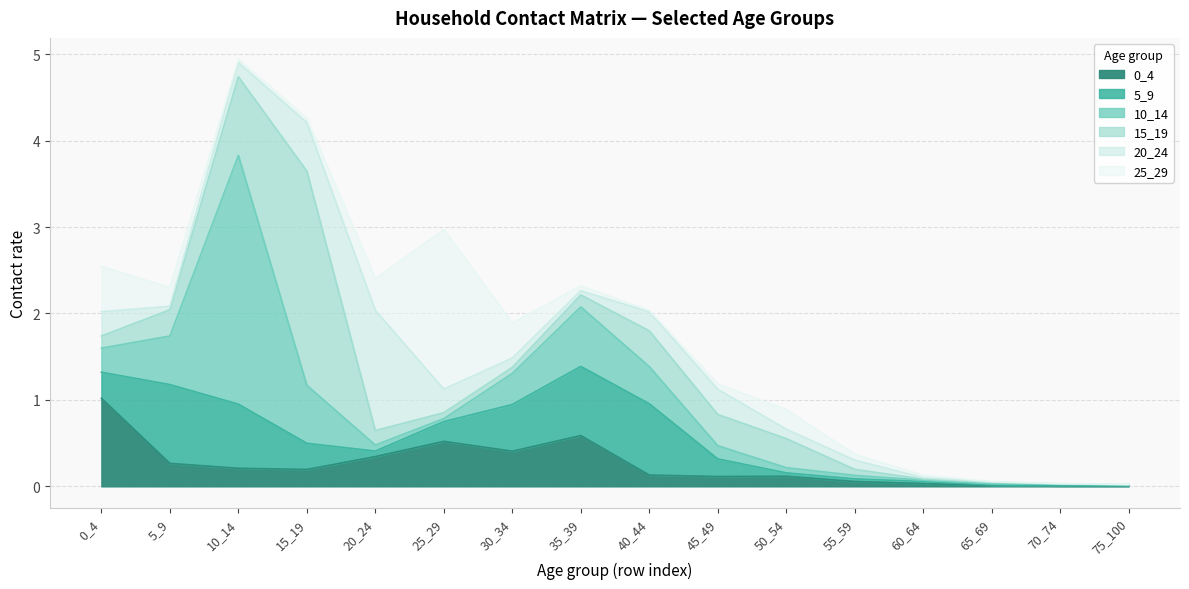

What is the average value of the 10_14 series?

0.4